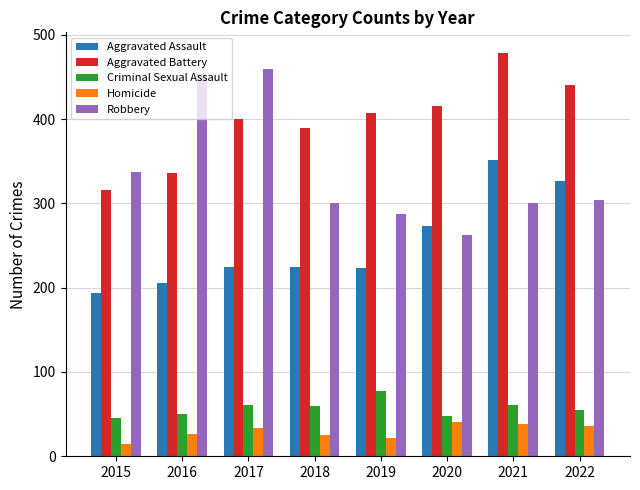

What are all the series names shown in the legend?

Aggravated Assault, Aggravated Battery, Criminal Sexual Assault, Homicide, Robbery